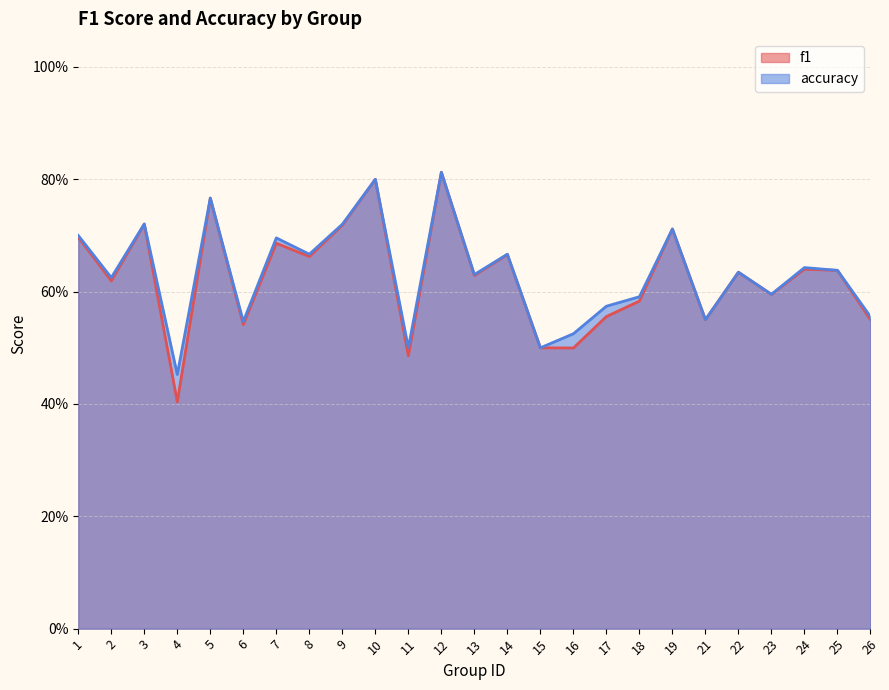

True or false: accuracy and f1 intersect in this chart.

False